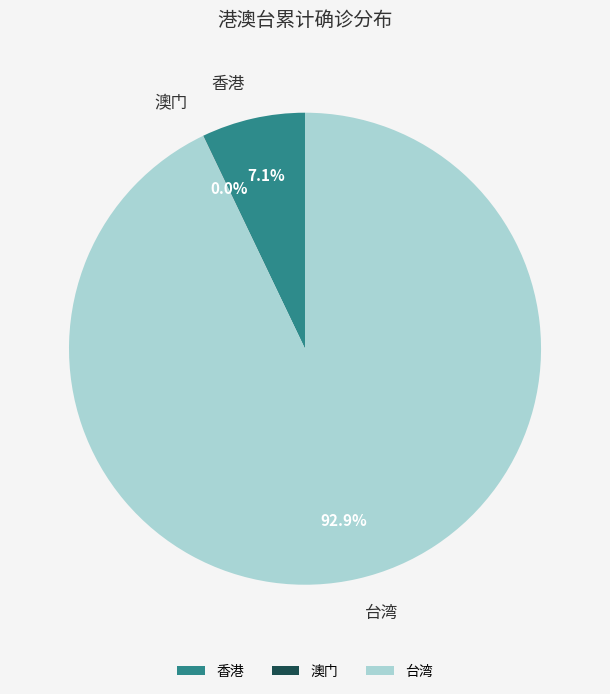

Which slice is the largest?

台湾